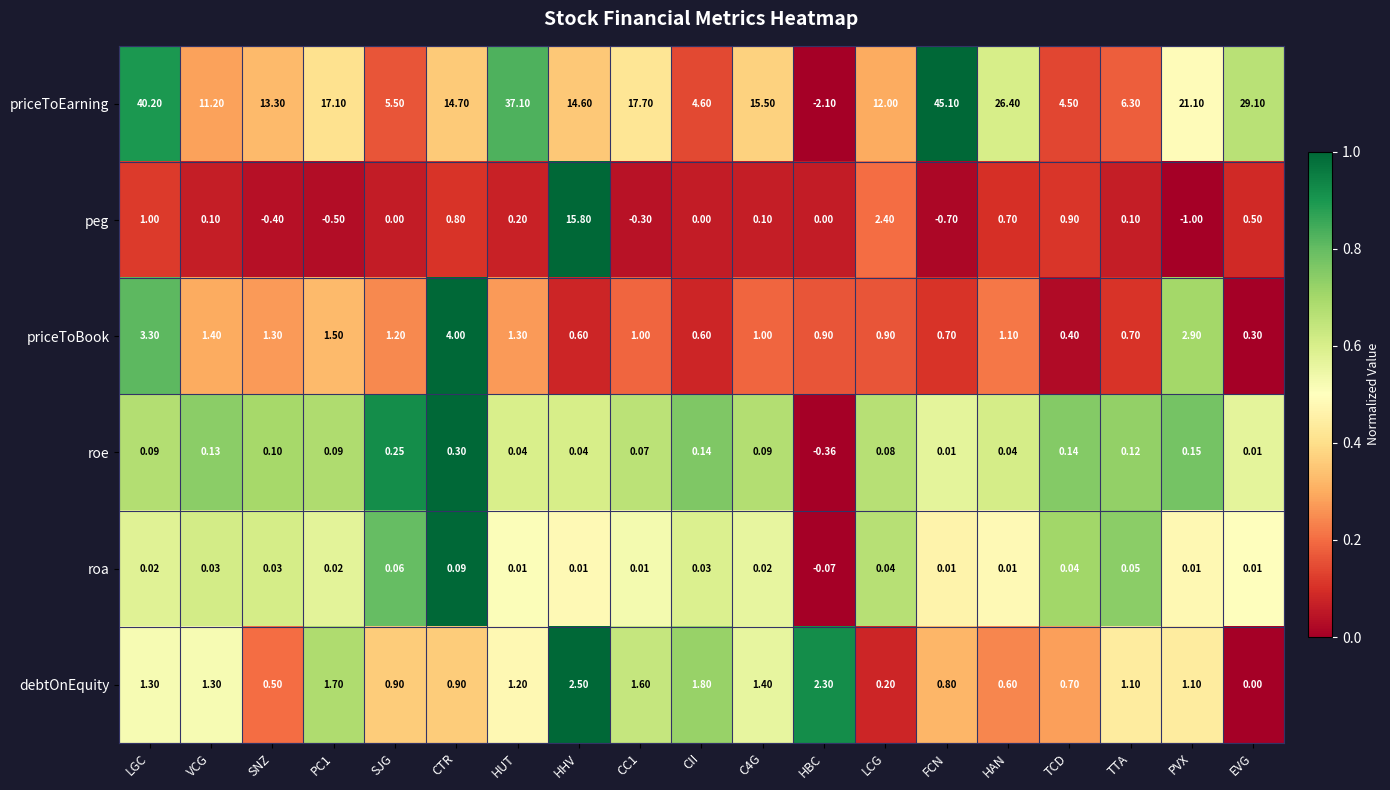

How many series are shown in this chart?

6